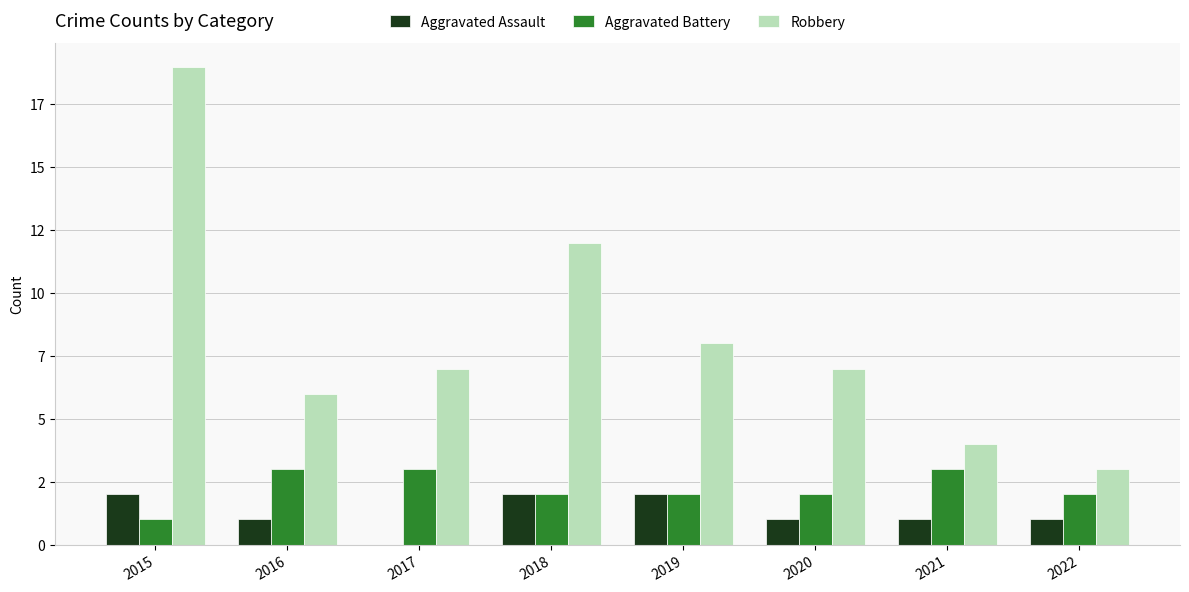

Which series has the largest total across all categories?

Robbery